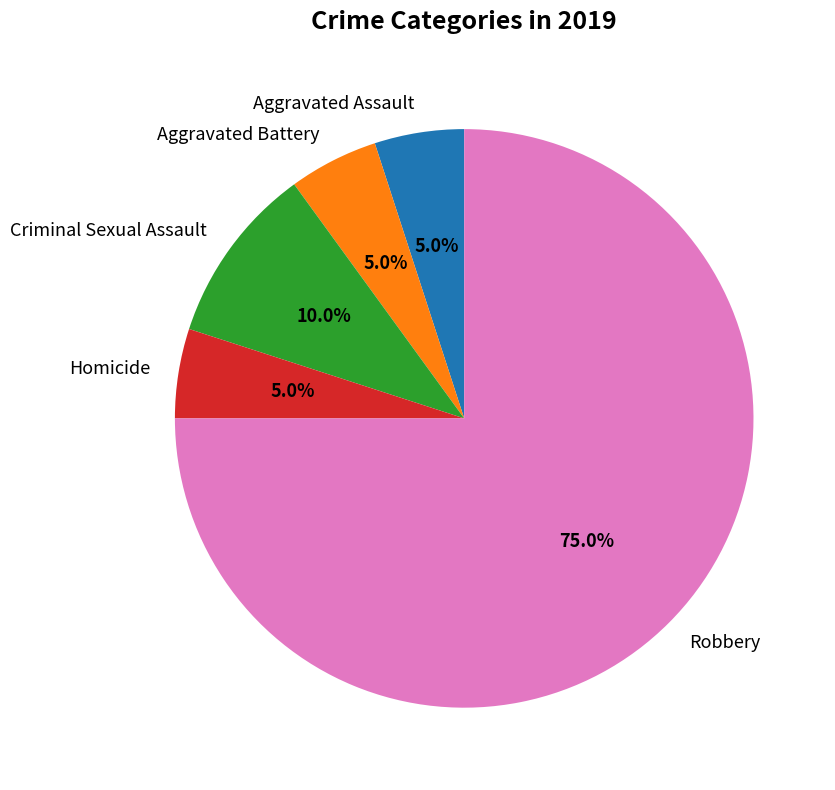

Count the number of slices in the pie.

5